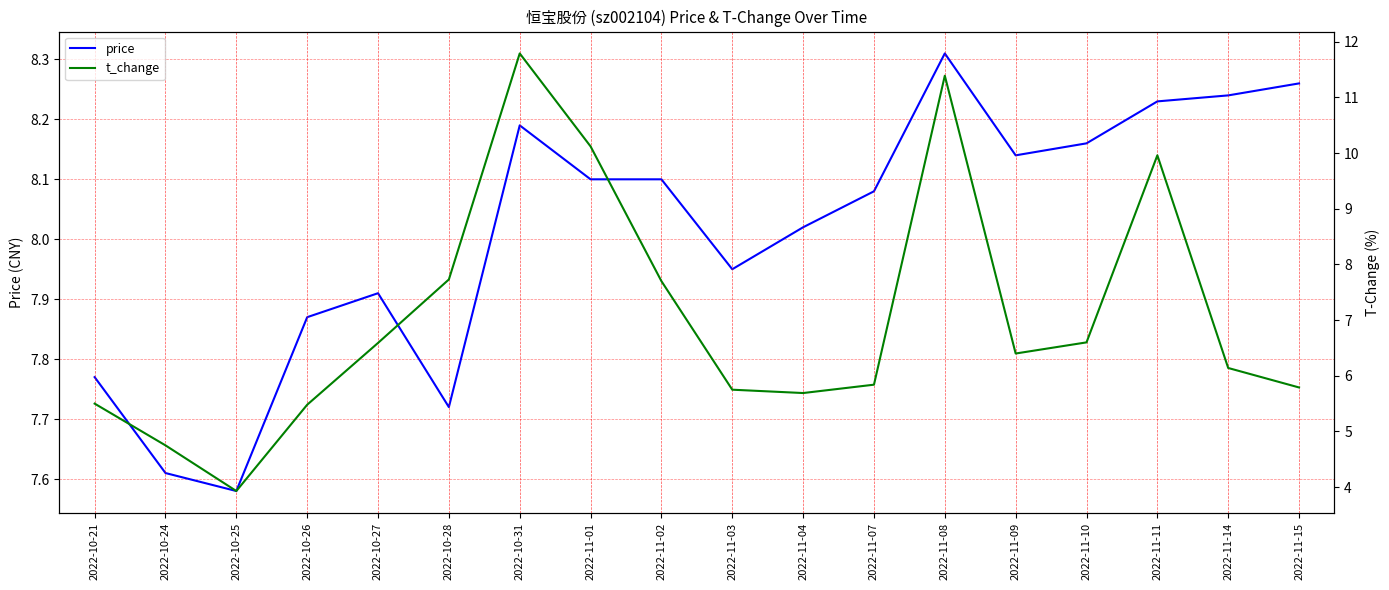

Rank the series at 2022-10-28 from highest to lowest value.

t_change, price